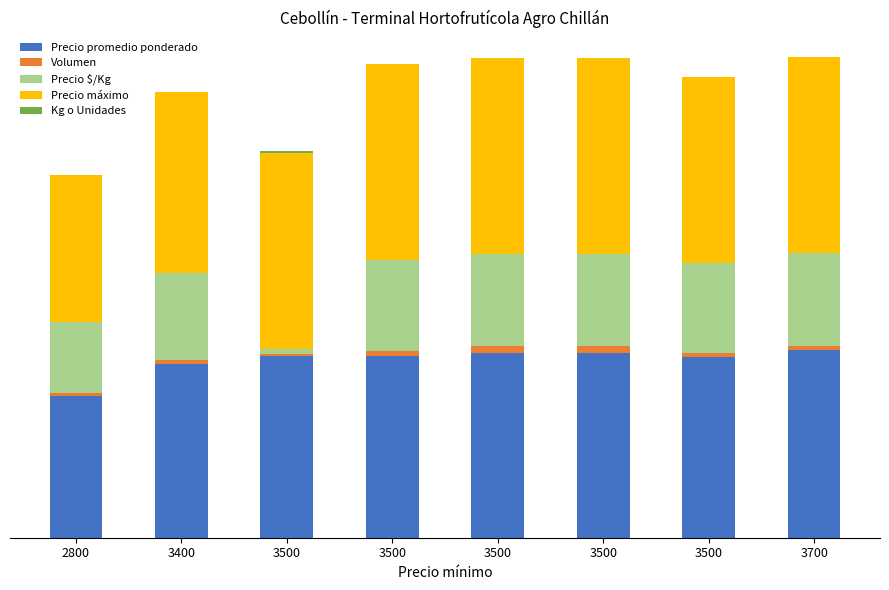

Between 3500 and 3500, which is larger?

3500